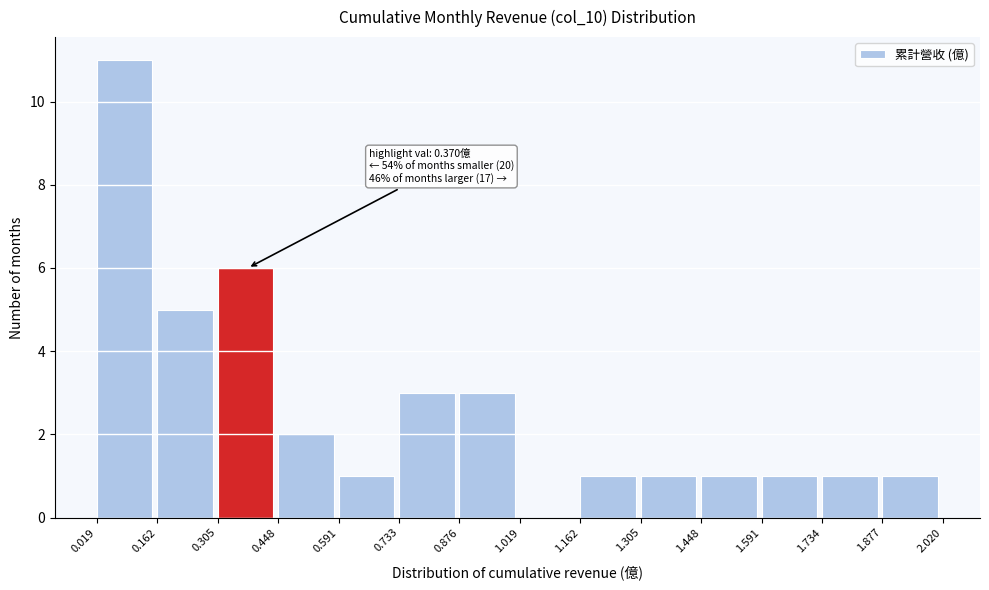

Which range on the x-axis has the tallest bar?

0.019 to 0.162